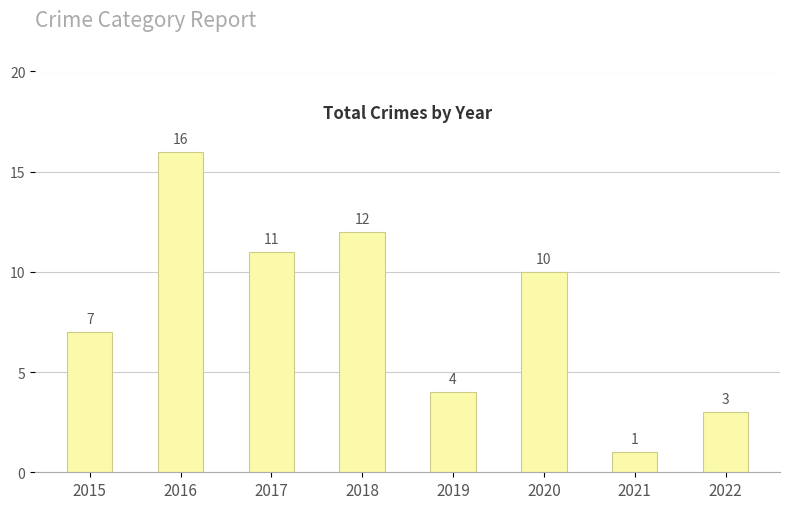

Reading right to left, list all the values displayed in this chart.

2022=3	2021=1	2020=10	2019=4	2018=12	2017=11	2016=16	2015=7